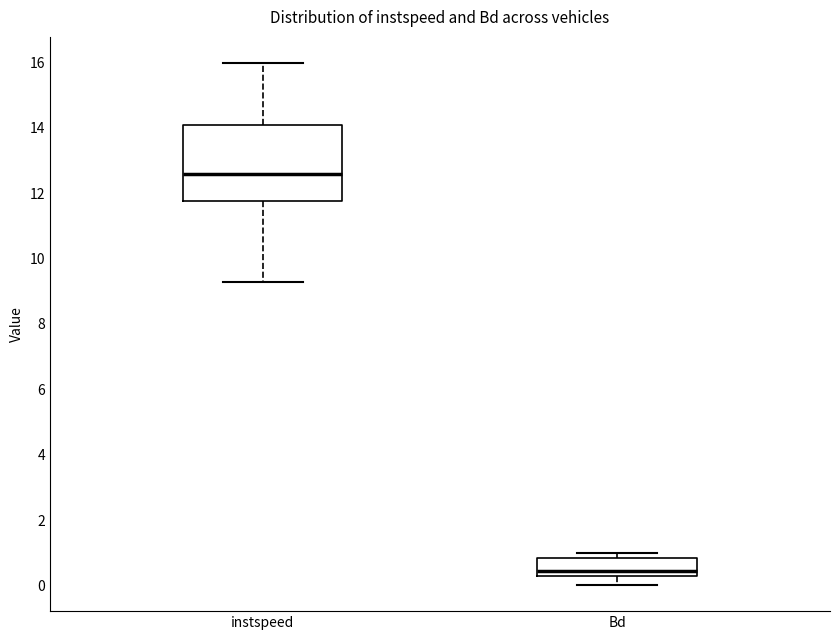

Reading left to right, read every box against the y-axis: the position of its median line, the range the box covers, and the ends of its whiskers. The values are not printed on the chart, so give them approximately, as read against the axis.

instspeed: median 12.6, box 11.8 to 14.0, whiskers 9.2 to 16.0
Bd: median 0.4 (just above the box's lower edge), box 0.4 to 0.8, whiskers 0.0 to 1.0